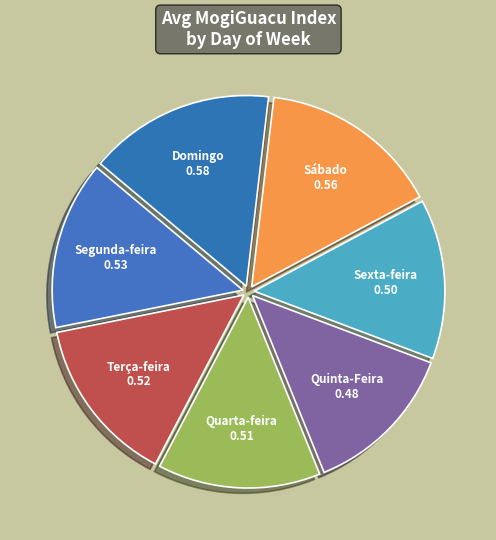

The Domingo slice represents 16% of the pie. True or false?

True